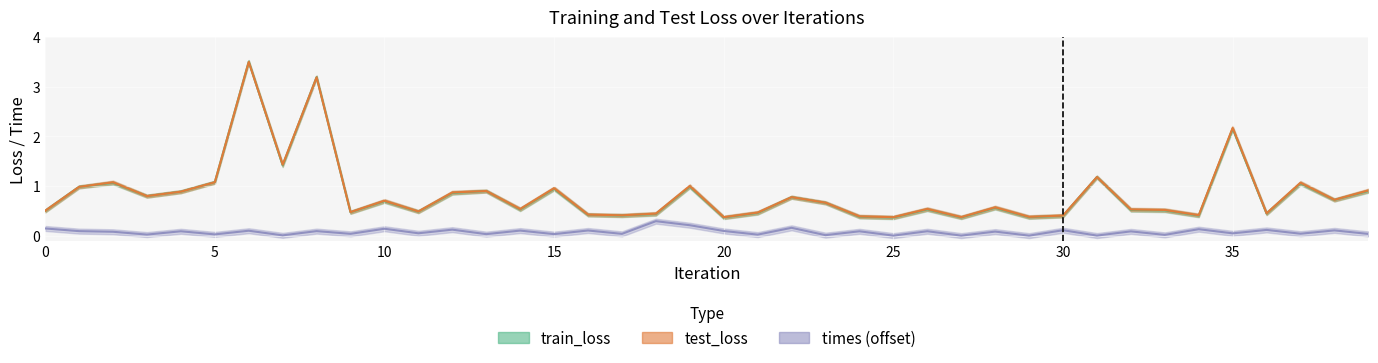

What is the spread (max minus min) of values at 21?

0.4